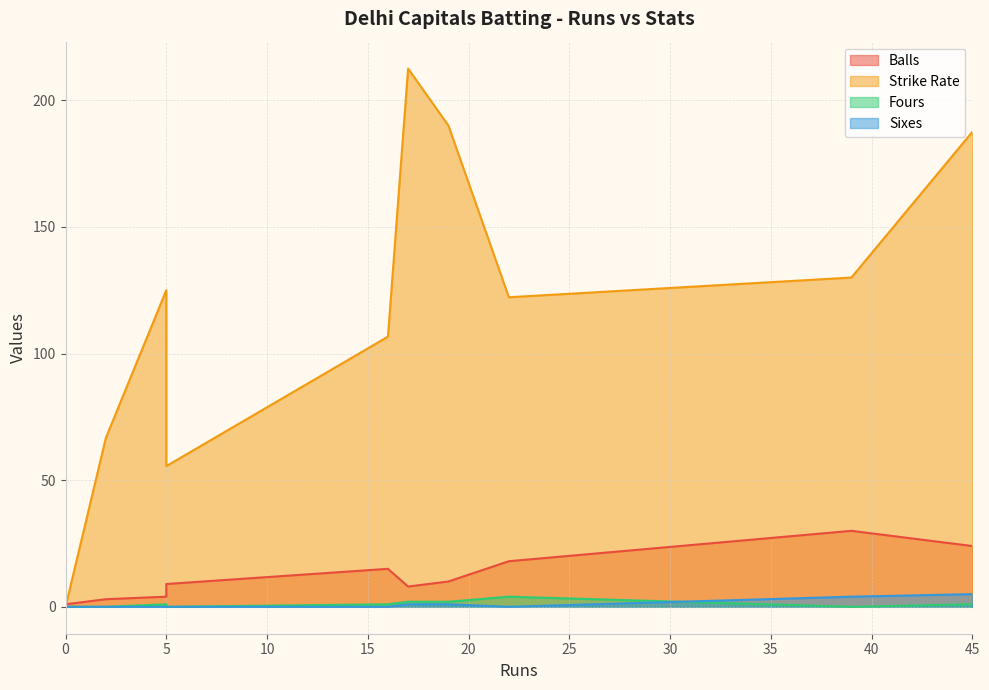

How many Sixes values are between 0 and 1?

8